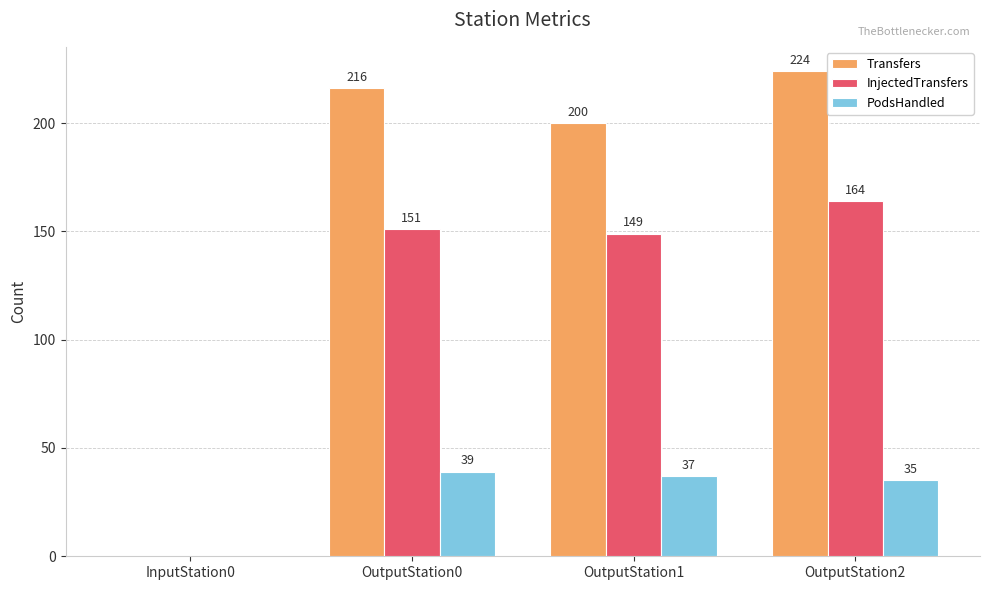

At which category is the sum across all series the highest?

OutputStation2